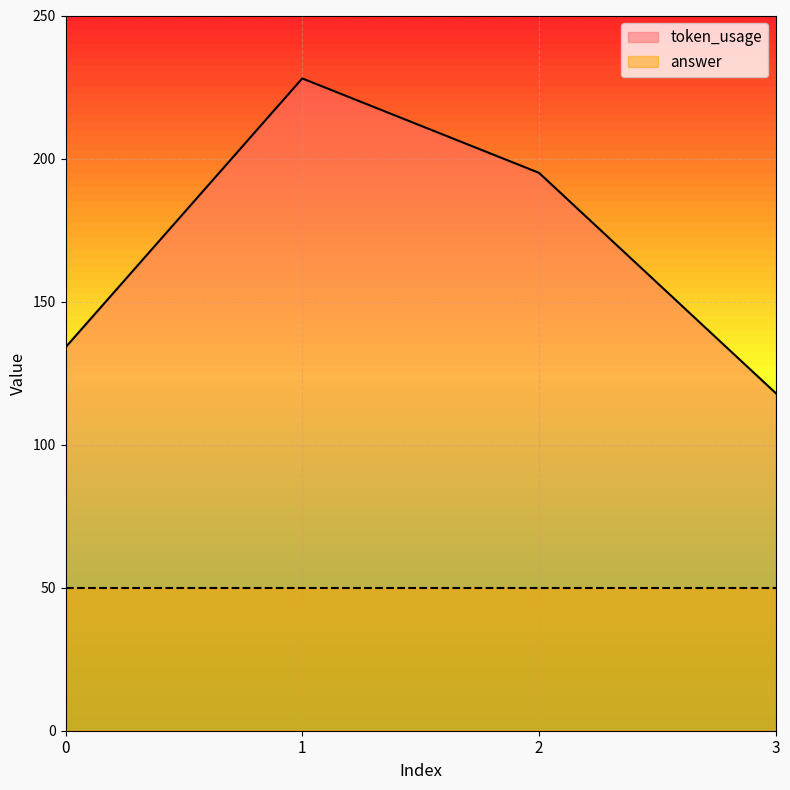

List the labels in order of value, smallest first.

3, 0, 2, 1